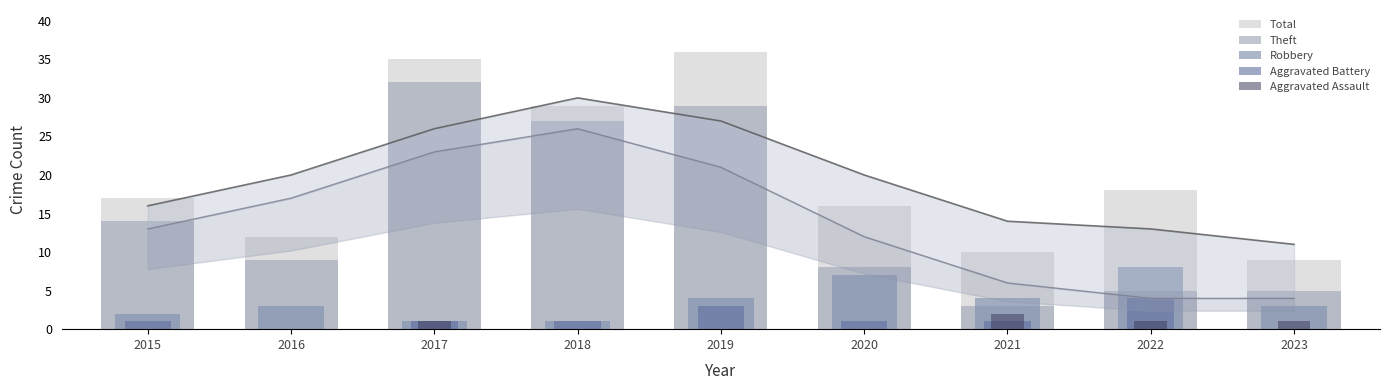

What is the value of the Robbery bar at the 8th from the left?

8